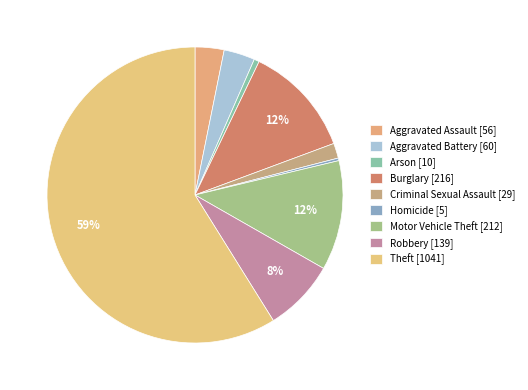

How many segments does this pie chart have?

9